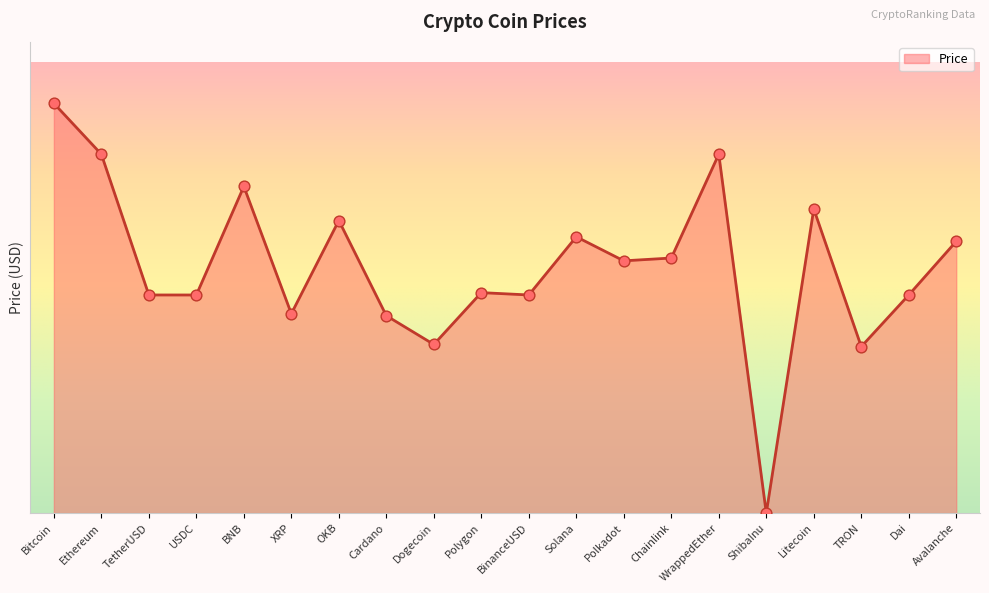

Approximately how many times larger is the value at Dai compared to TetherUSD?

1.0